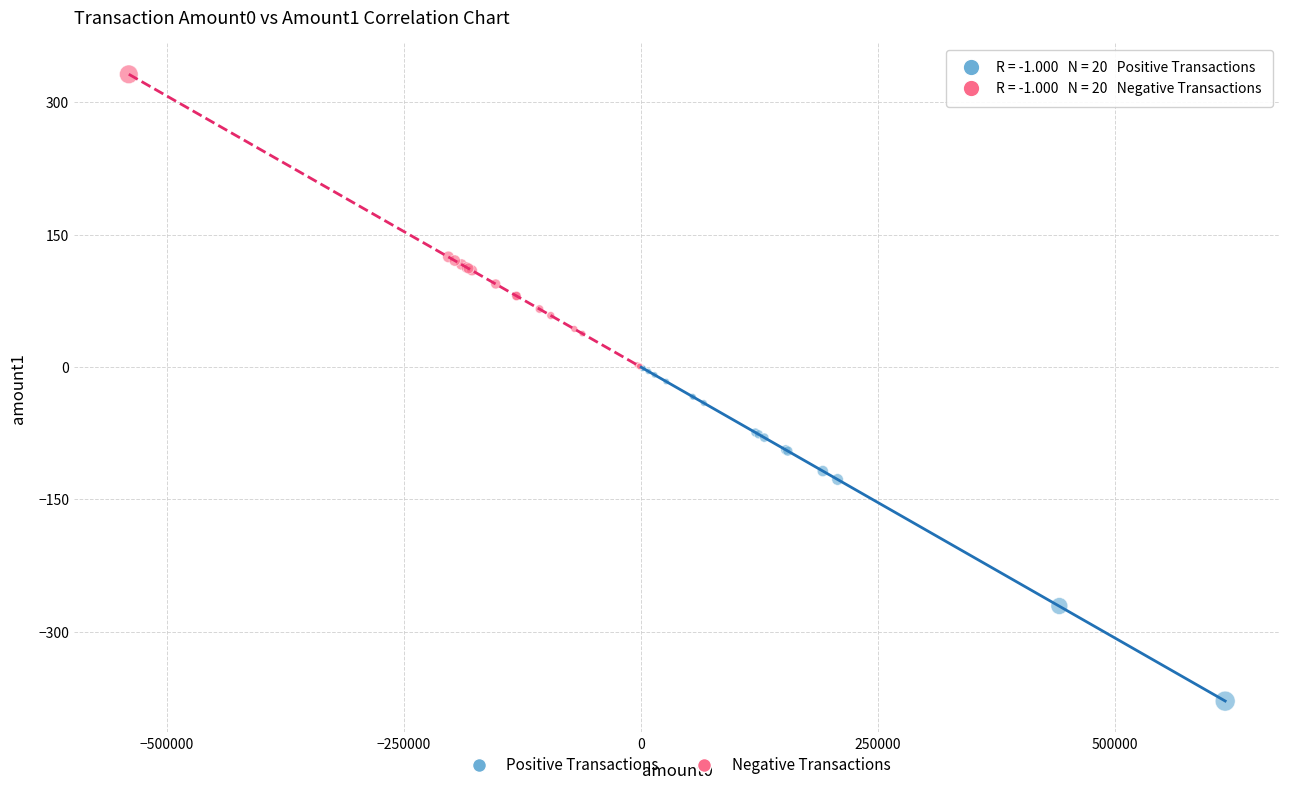

What are all the series names shown in the legend?

Positive Transactions, Negative Transactions